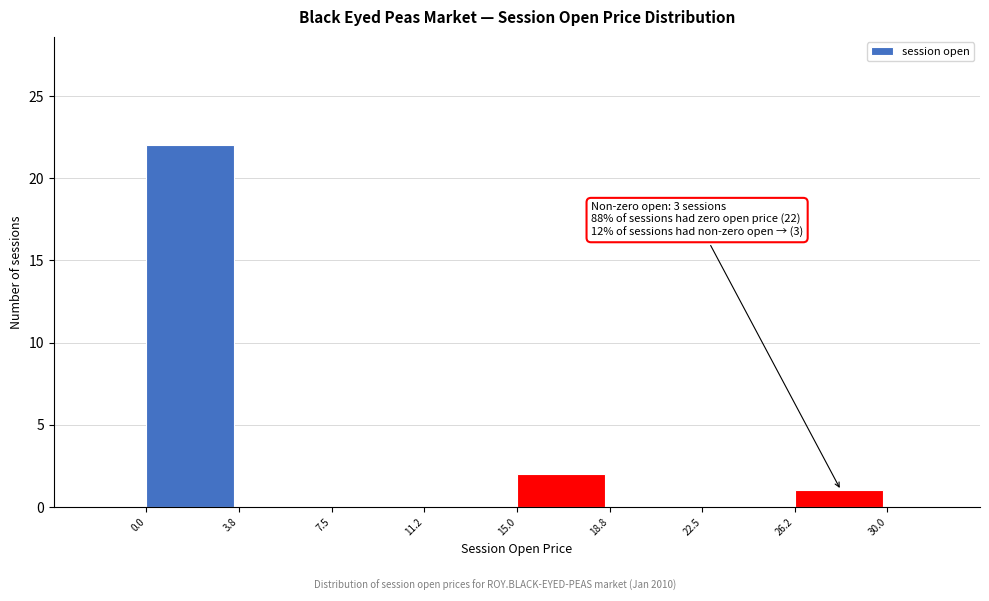

Over which range of the x-axis is the bar tallest?

0.0 to 3.8